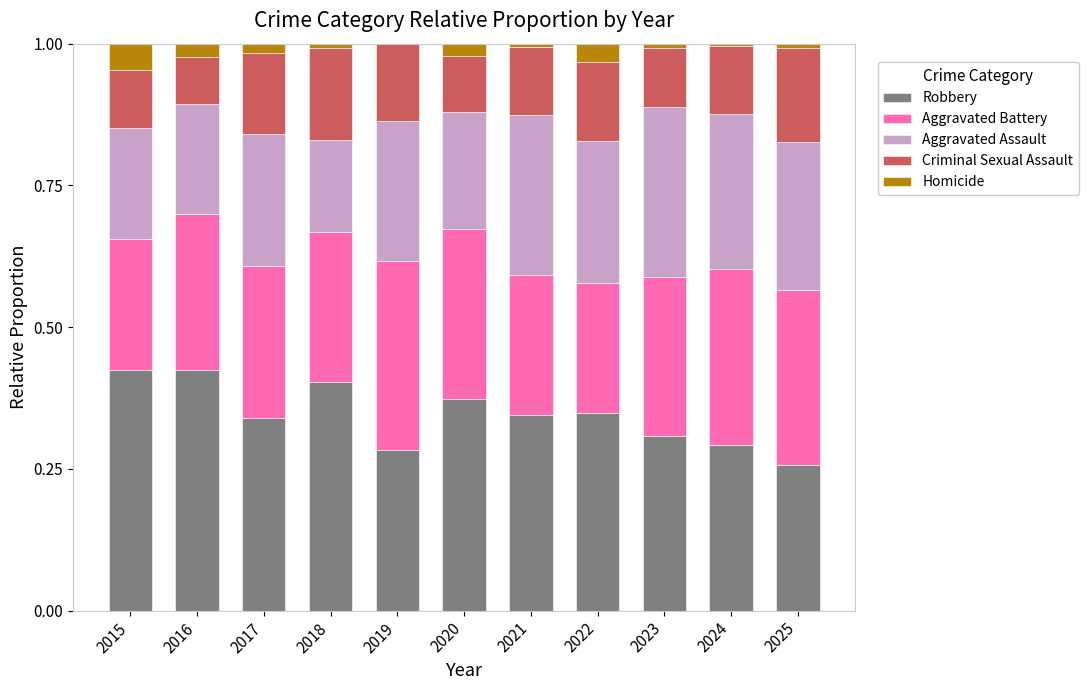

Is it true that Robbery equals 0.3 at 2023?

True